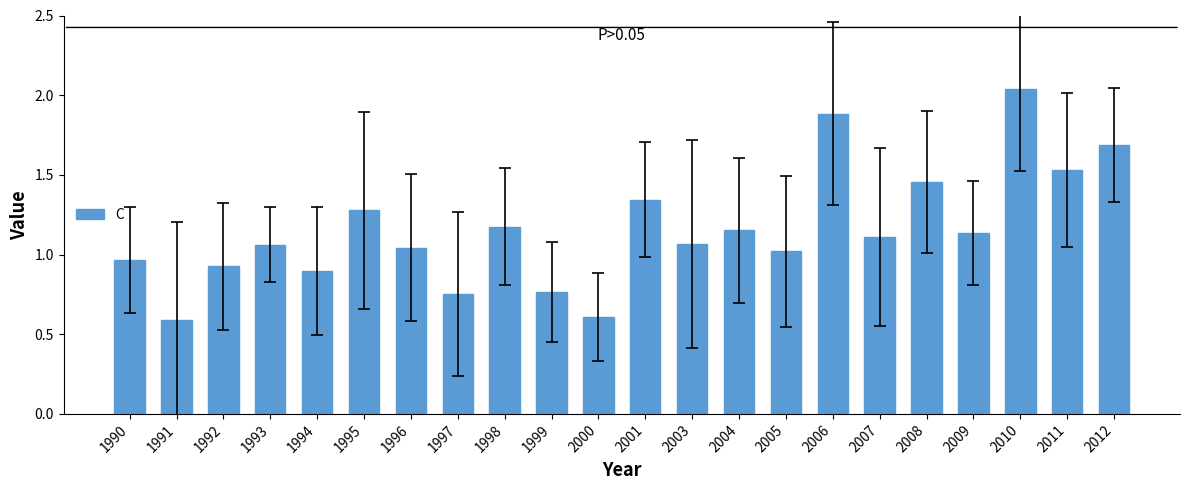

What is the smallest value displayed?

0.6